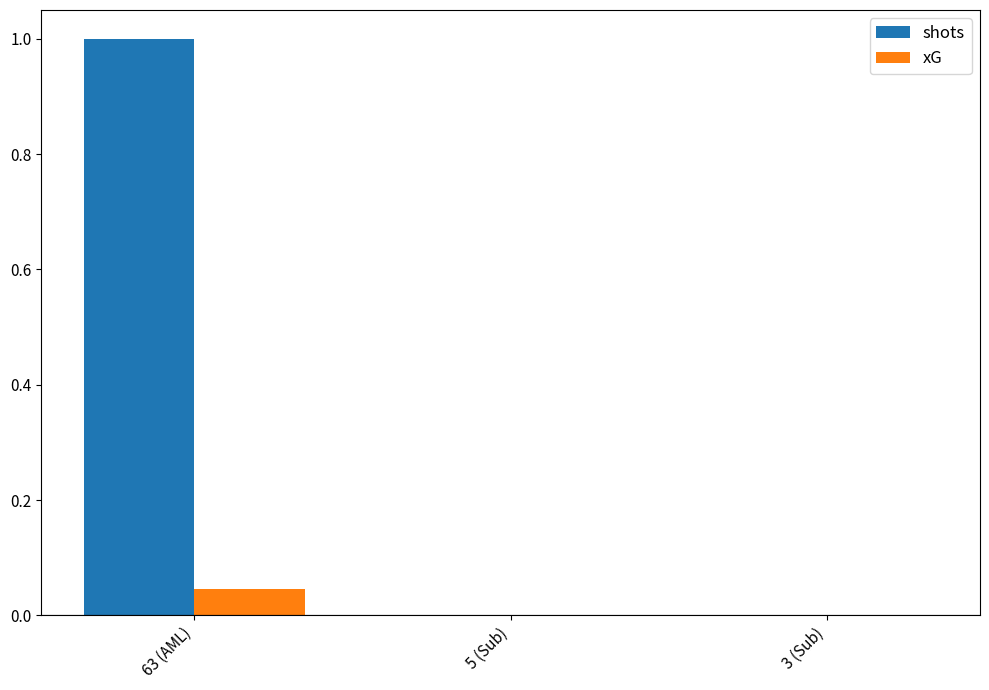

Is the value of shots at 63 (AML) greater than the value of xG at 63 (AML)?

Yes